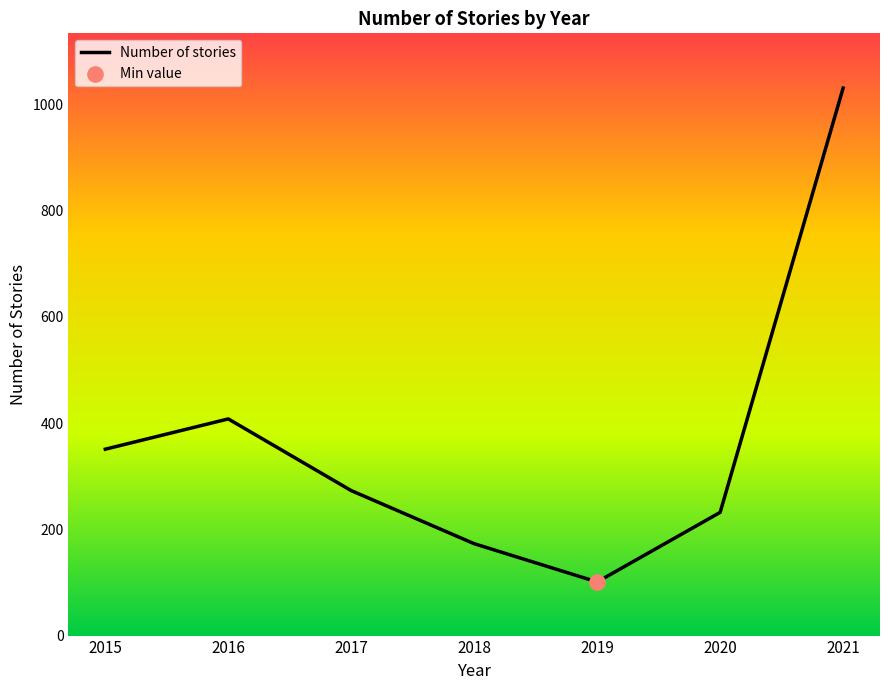

What is the change in value from 2015 to 2018?

-178